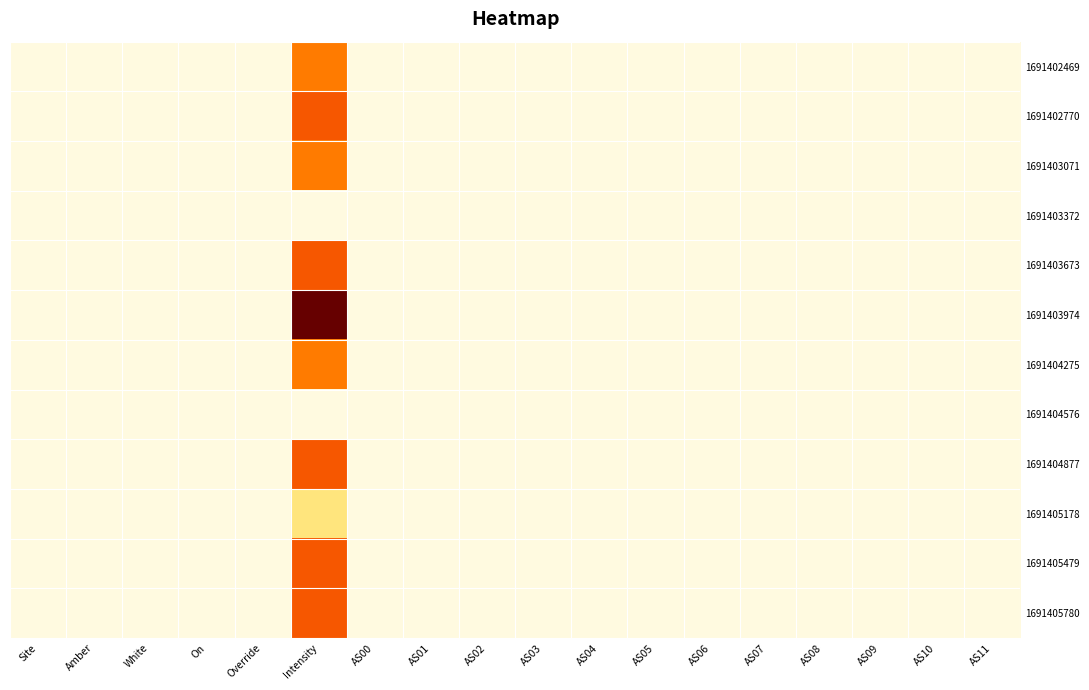

Reading left to right, list all the values displayed in this chart.

1691402469: Site=0.0	Amber=0.0	White=0.0	On=0.0	Override=0.0	Intensity=0.5	AS00=0.0	AS01=0.0	AS02=0.0	AS03=0.0	AS04=0.0	AS05=0.0	AS06=0.0	AS07=0.0	AS08=0.0	AS09=0.0	AS10=0.0	AS11=0.0
1691402770: Site=0.0	Amber=0.0	White=0.0	On=0.0	Override=0.0	Intensity=0.6	AS00=0.0	AS01=0.0	AS02=0.0	AS03=0.0	AS04=0.0	AS05=0.0	AS06=0.0	AS07=0.0	AS08=0.0	AS09=0.0	AS10=0.0	AS11=0.0
1691403071: Site=0.0	Amber=0.0	White=0.0	On=0.0	Override=0.0	Intensity=0.5	AS00=0.0	AS01=0.0	AS02=0.0	AS03=0.0	AS04=0.0	AS05=0.0	AS06=0.0	AS07=0.0	AS08=0.0	AS09=0.0	AS10=0.0	AS11=0.0
1691403372: Site=0.0	Amber=0.0	White=0.0	On=0.0	Override=0.0	Intensity=0.0	AS00=0.0	AS01=0.0	AS02=0.0	AS03=0.0	AS04=0.0	AS05=0.0	AS06=0.0	AS07=0.0	AS08=0.0	AS09=0.0	AS10=0.0	AS11=0.0
1691403673: Site=0.0	Amber=0.0	White=0.0	On=0.0	Override=0.0	Intensity=0.6	AS00=0.0	AS01=0.0	AS02=0.0	AS03=0.0	AS04=0.0	AS05=0.0	AS06=0.0	AS07=0.0	AS08=0.0	AS09=0.0	AS10=0.0	AS11=0.0
1691403974: Site=0.0	Amber=0.0	White=0.0	On=0.0	Override=0.0	Intensity=1.0	AS00=0.0	AS01=0.0	AS02=0.0	AS03=0.0	AS04=0.0	AS05=0.0	AS06=0.0	AS07=0.0	AS08=0.0	AS09=0.0	AS10=0.0	AS11=0.0
1691404275: Site=0.0	Amber=0.0	White=0.0	On=0.0	Override=0.0	Intensity=0.5	AS00=0.0	AS01=0.0	AS02=0.0	AS03=0.0	AS04=0.0	AS05=0.0	AS06=0.0	AS07=0.0	AS08=0.0	AS09=0.0	AS10=0.0	AS11=0.0
1691404576: Site=0.0	Amber=0.0	White=0.0	On=0.0	Override=0.0	Intensity=0.0	AS00=0.0	AS01=0.0	AS02=0.0	AS03=0.0	AS04=0.0	AS05=0.0	AS06=0.0	AS07=0.0	AS08=0.0	AS09=0.0	AS10=0.0	AS11=0.0
1691404877: Site=0.0	Amber=0.0	White=0.0	On=0.0	Override=0.0	Intensity=0.6	AS00=0.0	AS01=0.0	AS02=0.0	AS03=0.0	AS04=0.0	AS05=0.0	AS06=0.0	AS07=0.0	AS08=0.0	AS09=0.0	AS10=0.0	AS11=0.0
1691405178: Site=0.0	Amber=0.0	White=0.0	On=0.0	Override=0.0	Intensity=0.2	AS00=0.0	AS01=0.0	AS02=0.0	AS03=0.0	AS04=0.0	AS05=0.0	AS06=0.0	AS07=0.0	AS08=0.0	AS09=0.0	AS10=0.0	AS11=0.0
1691405479: Site=0.0	Amber=0.0	White=0.0	On=0.0	Override=0.0	Intensity=0.6	AS00=0.0	AS01=0.0	AS02=0.0	AS03=0.0	AS04=0.0	AS05=0.0	AS06=0.0	AS07=0.0	AS08=0.0	AS09=0.0	AS10=0.0	AS11=0.0
1691405780: Site=0.0	Amber=0.0	White=0.0	On=0.0	Override=0.0	Intensity=0.6	AS00=0.0	AS01=0.0	AS02=0.0	AS03=0.0	AS04=0.0	AS05=0.0	AS06=0.0	AS07=0.0	AS08=0.0	AS09=0.0	AS10=0.0	AS11=0.0